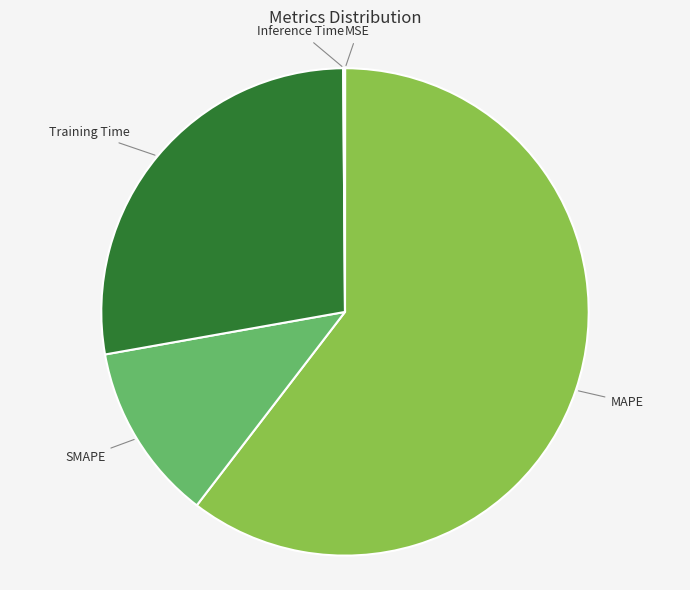

True or false: SMAPE accounts for 20% of the total.

False